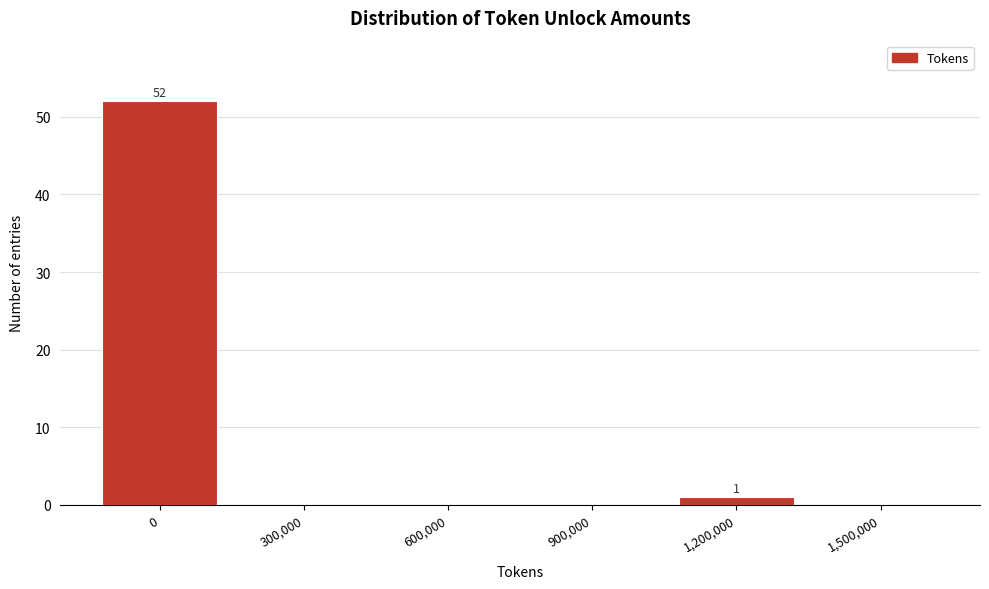

Reading left to right, transcribe all the data shown in this chart.

0=52	300,000=0	600,000=0	900,000=0	1,200,000=1	1,500,000=0